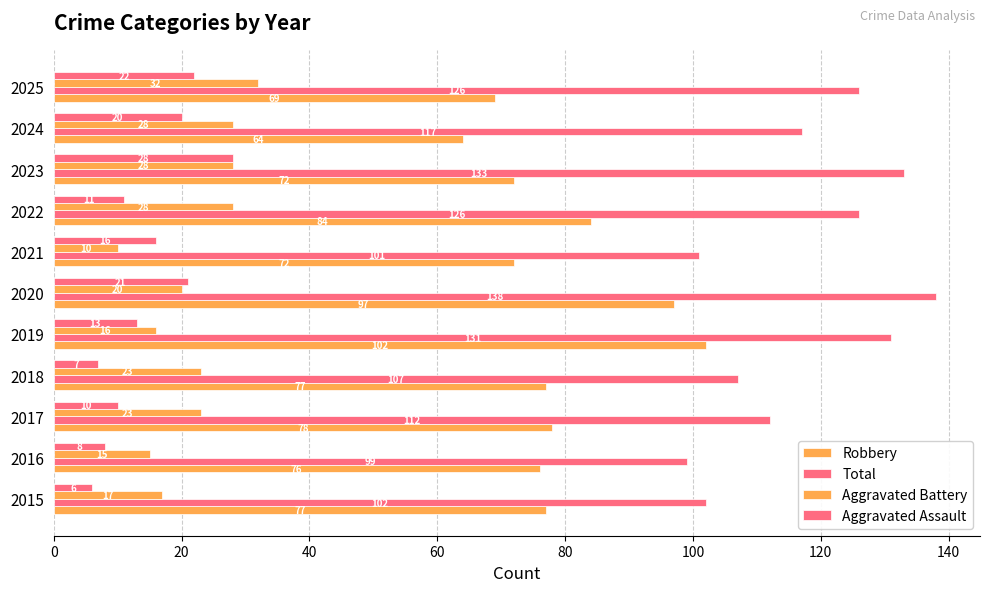

Count the number of data series in this chart.

4